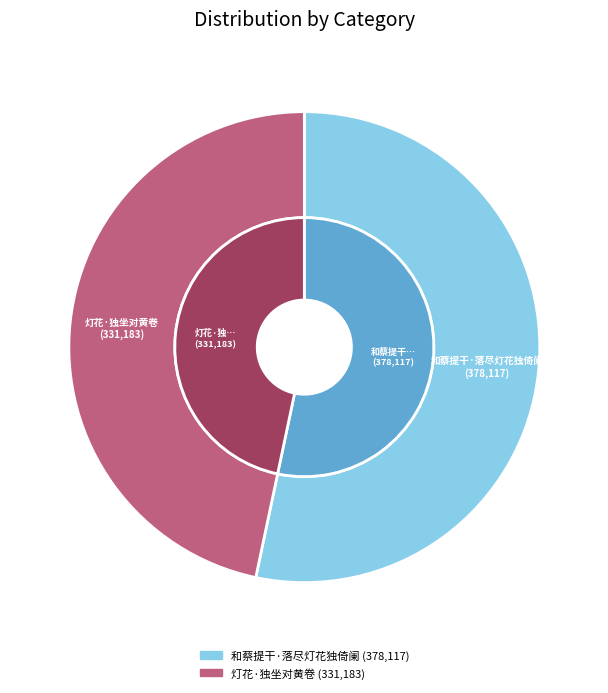

Count the number of slices in the pie.

2